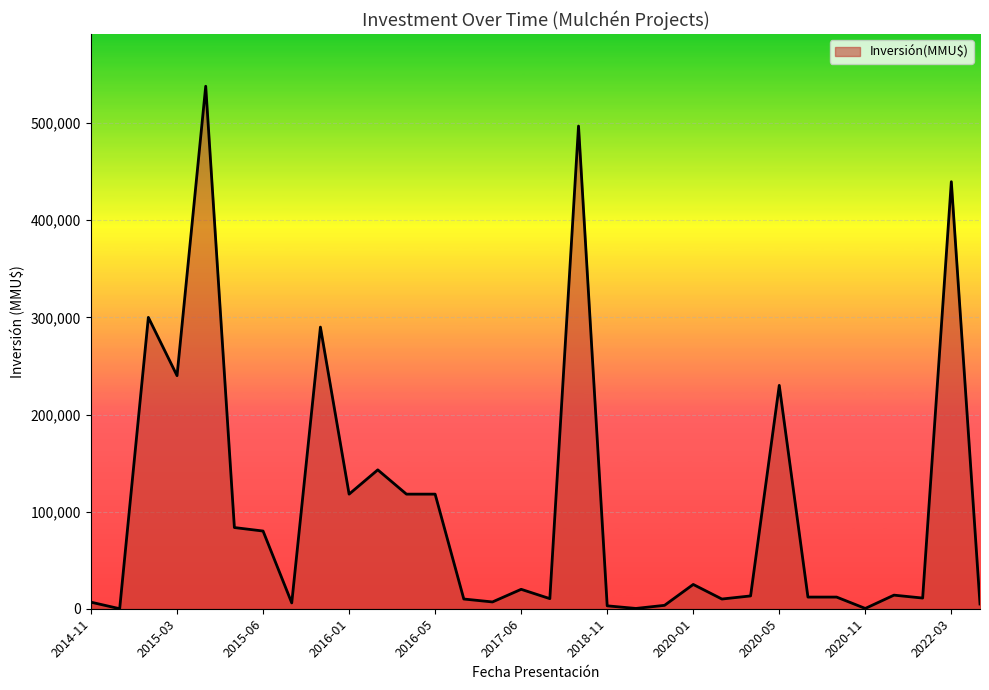

What is the difference between the maximum and minimum values?

537980